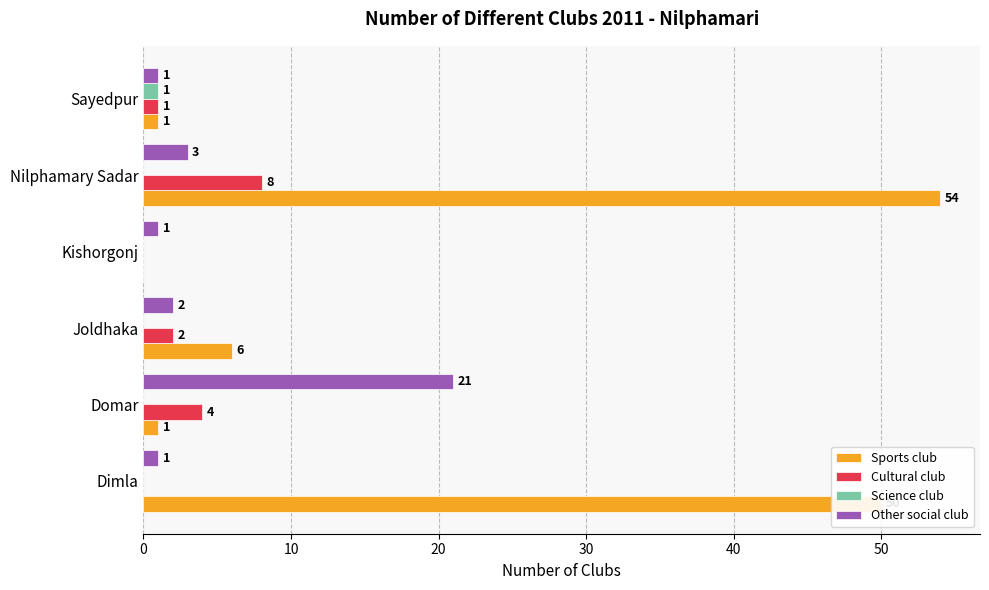

Which series changed the most between Joldhaka and Sayedpur?

Sports club